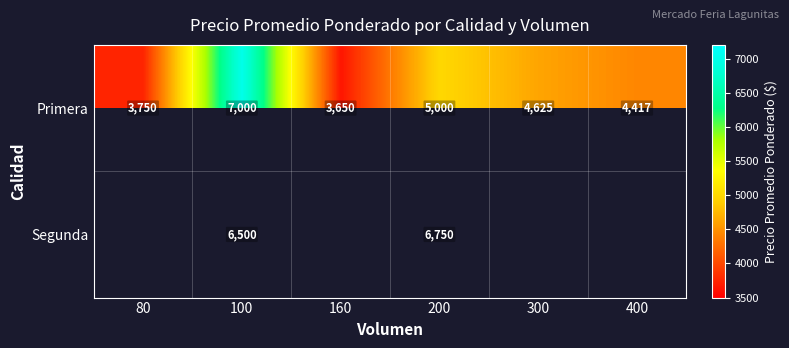

Rank the series at 100 from highest to lowest value.

Primera, Segunda